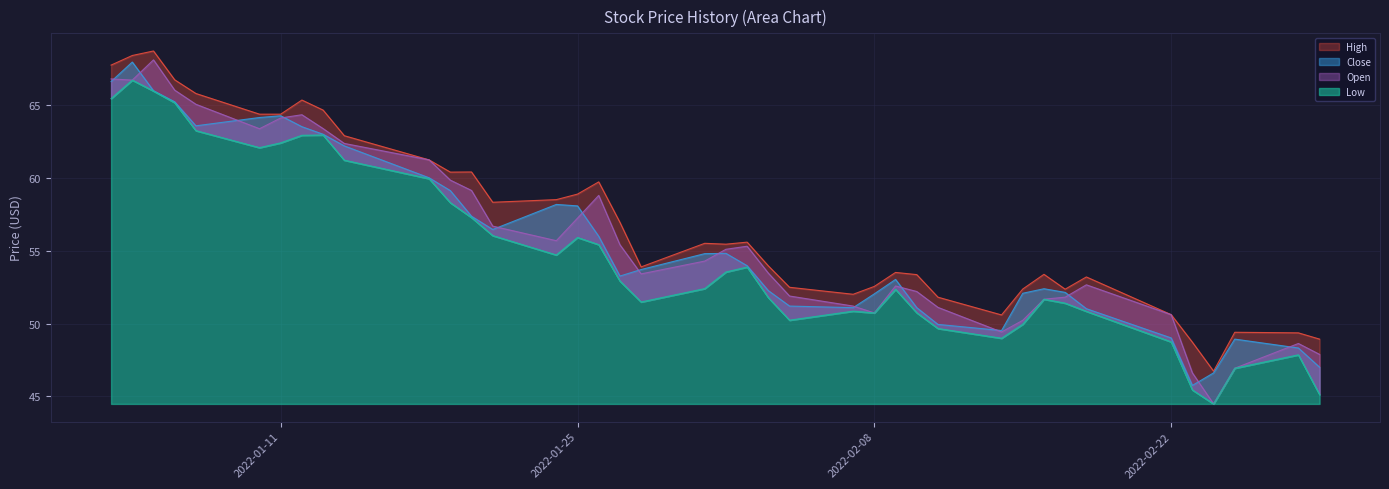

Reading right to left, what are all the values shown in this chart?

Close: 47.0	48.3	48.9	46.6	45.8	49.0	51.0	52.1	52.4	52.1	49.5	49.9	51.1	53.0	52.0	51.1	51.2	52.3	54.0	54.8	54.8	53.7	53.3	56.0	58.1	58.2	56.5	57.4	59.1	60.0	62.2	63.0	63.5	64.3	64.2	63.6	65.2	66.0	68.0	66.6
High: 48.9	49.4	49.4	46.7	48.7	50.6	53.2	52.4	53.4	52.4	50.6	51.8	53.4	53.5	52.5	52.0	52.5	54.0	55.6	55.5	55.5	53.9	57.0	59.7	58.9	58.5	58.3	60.4	60.4	61.2	62.9	64.7	65.3	64.4	64.4	65.8	66.7	68.7	68.4	67.8
Low: 45.1	47.9	46.9	44.5	45.4	48.7	50.8	51.4	51.7	50.0	49.0	49.7	50.7	52.4	50.7	50.9	50.2	51.8	53.9	53.5	52.4	51.5	52.9	55.4	55.9	54.7	56.0	57.3	58.3	60.0	61.2	63.0	62.9	62.4	62.1	63.2	65.2	66.0	66.7	65.5
Open: 47.9	48.6	46.9	44.5	46.6	50.6	52.7	51.8	51.7	50.2	49.4	51.1	52.2	52.6	50.7	51.2	51.9	53.5	55.3	55.1	54.3	53.4	55.4	58.8	57.2	55.7	56.7	59.1	59.9	61.2	62.4	63.4	64.3	64.1	63.4	65.1	66.0	68.1	66.7	66.8